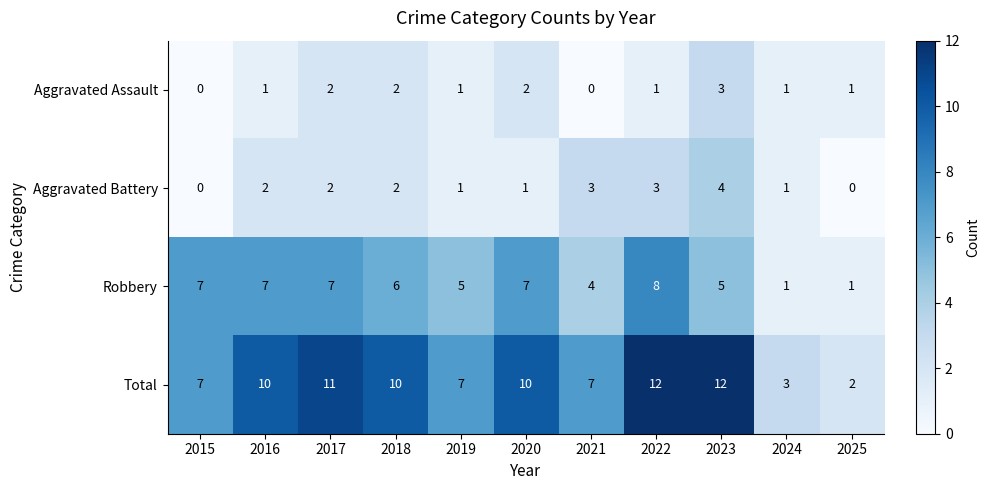

The Aggravated Battery series shows 4 at 2023. True or false?

True